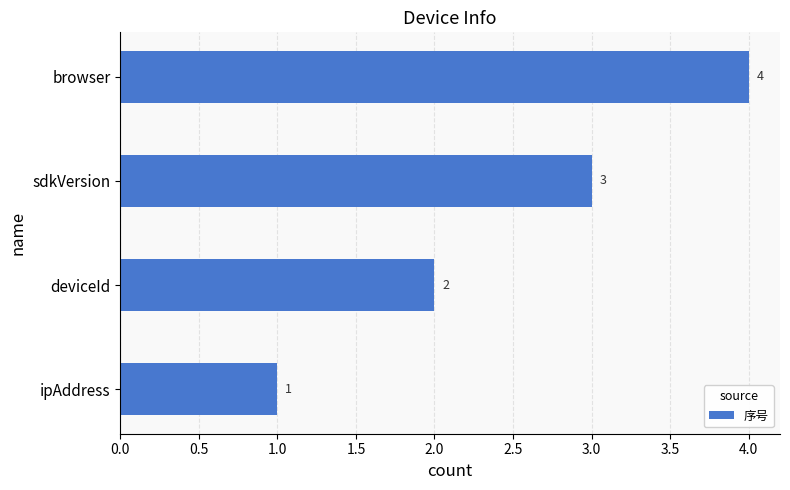

List the labels in order of value, largest first.

browser, sdkVersion, deviceId, ipAddress